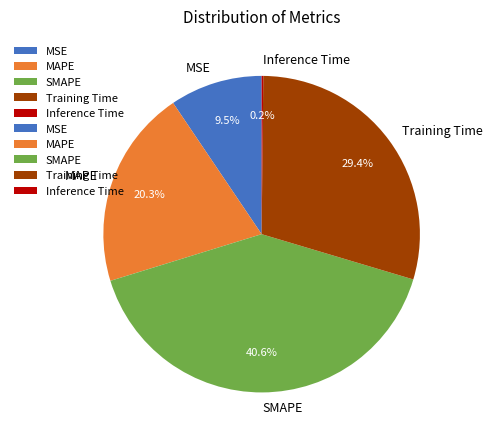

What is the ratio of the value at MAPE to the value at Training Time?

0.7